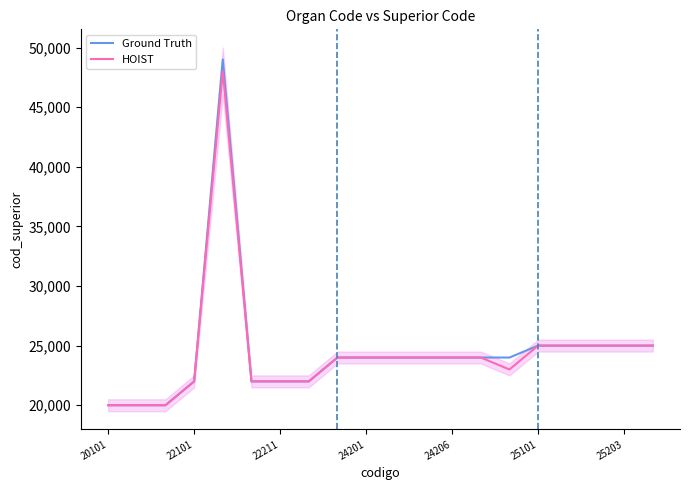

What is the lowest value of the Ground Truth series?

20000